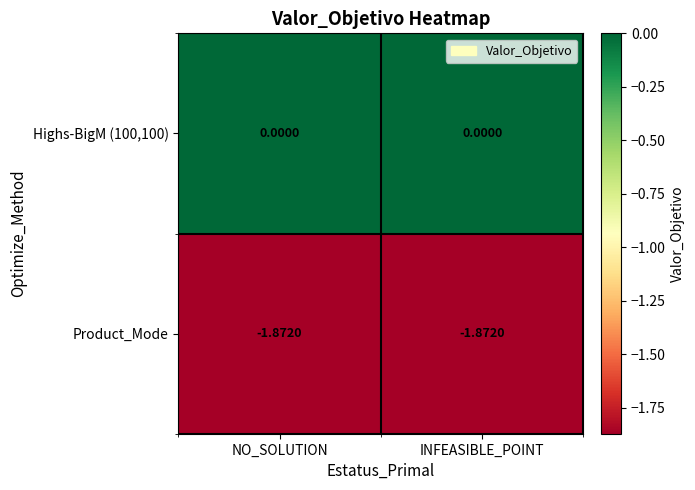

Is the value of Product_Mode at NO_SOLUTION greater than the value of Highs-BigM (100,100) at INFEASIBLE_POINT?

No